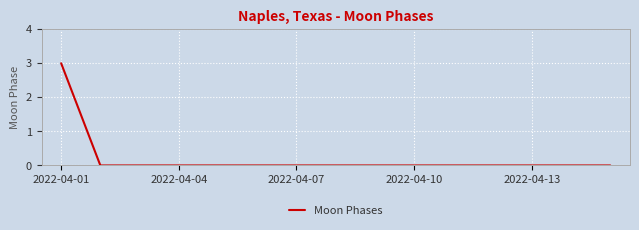

What is the difference between the maximum and minimum values?

3